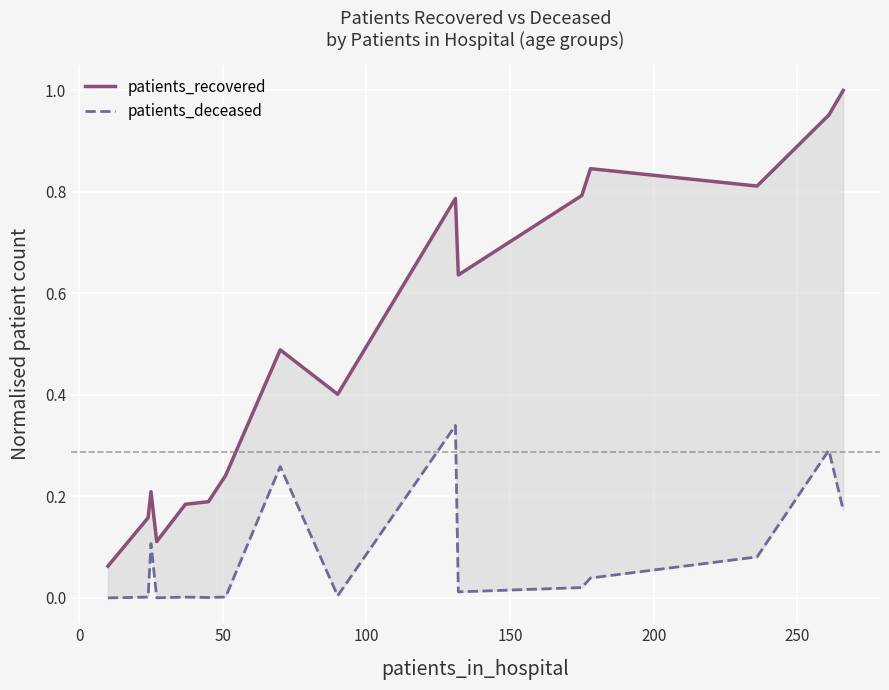

True or false: patients_deceased and patients_recovered intersect in this chart.

False